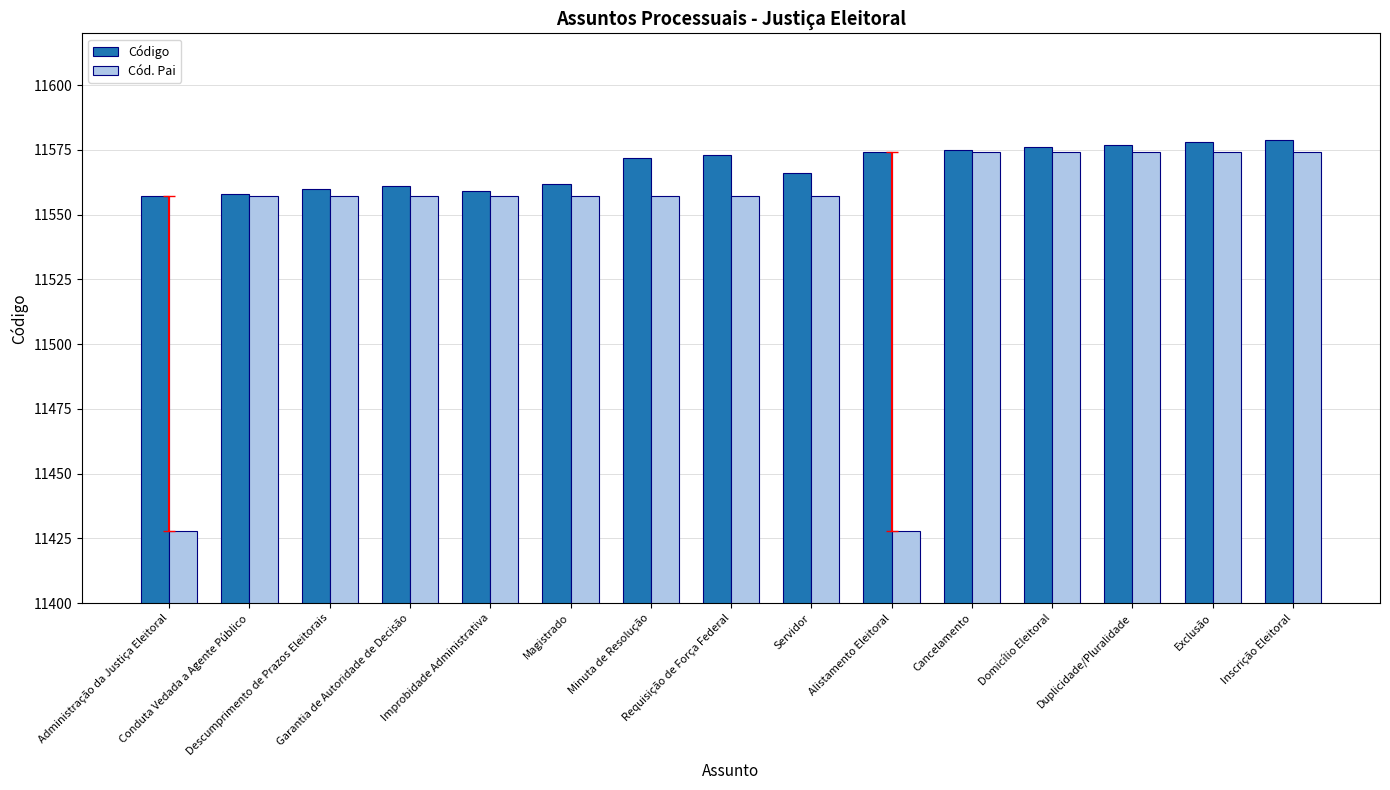

What are all the series names shown in the legend?

Código, Cód. Pai